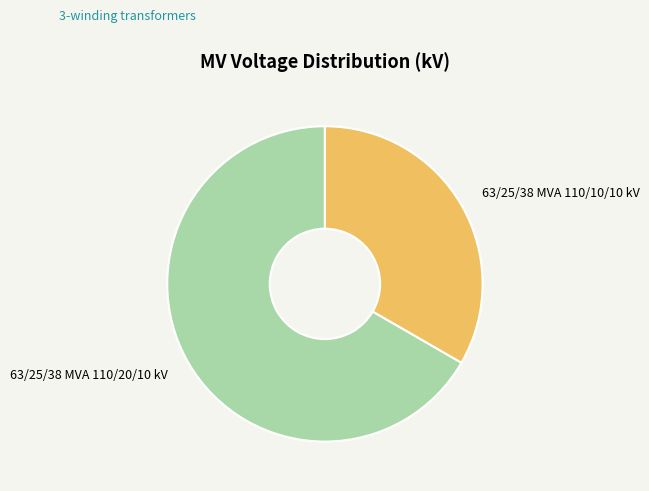

Count the number of slices in the pie.

2